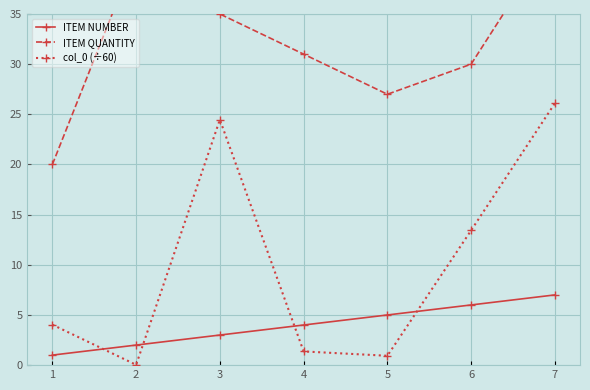

What is the sum of all ITEM NUMBER values?

28.0